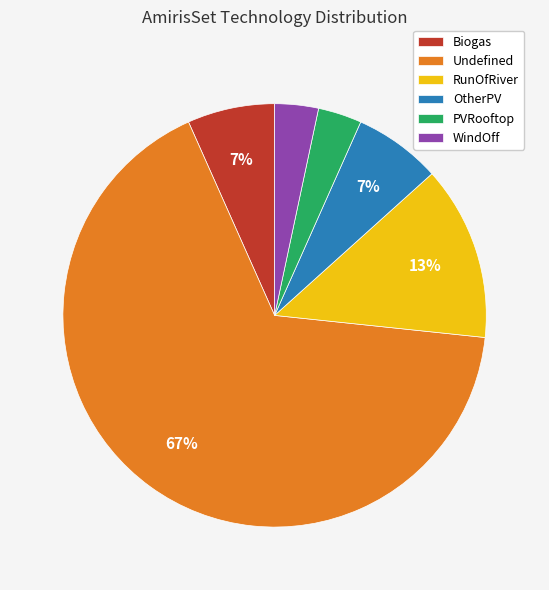

Between PVRooftop and Undefined, which is larger?

Undefined